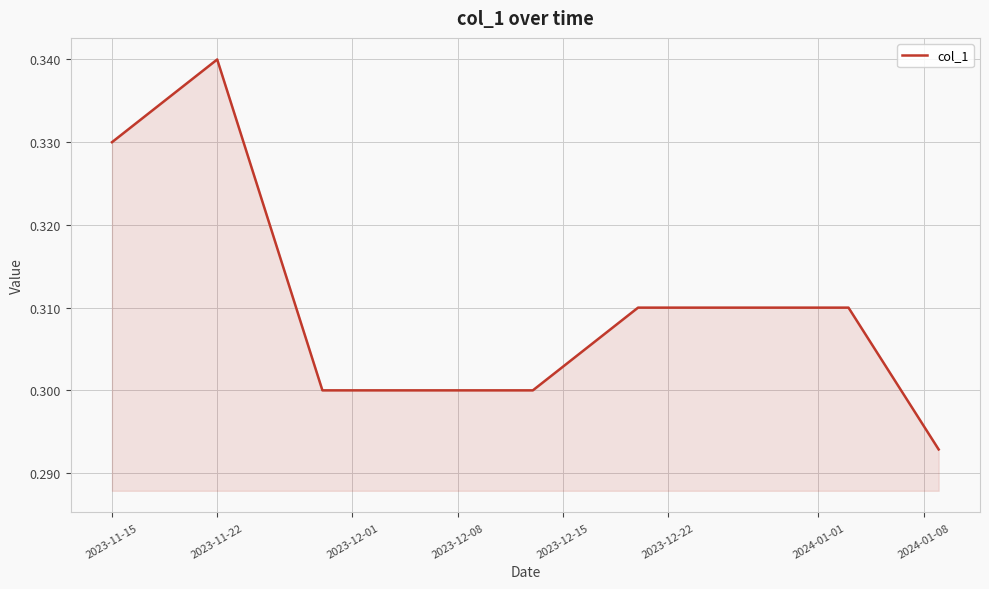

How many lines are shown in the chart?

1